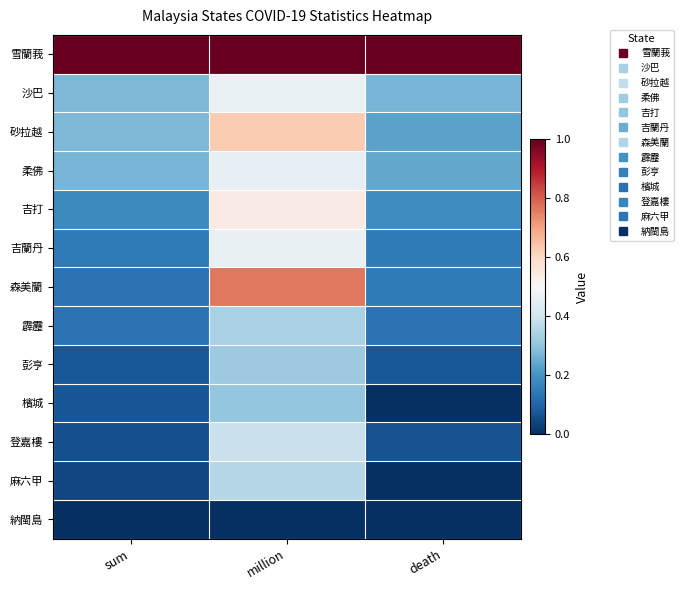

Which series has the largest range (max minus min)?

森美蘭